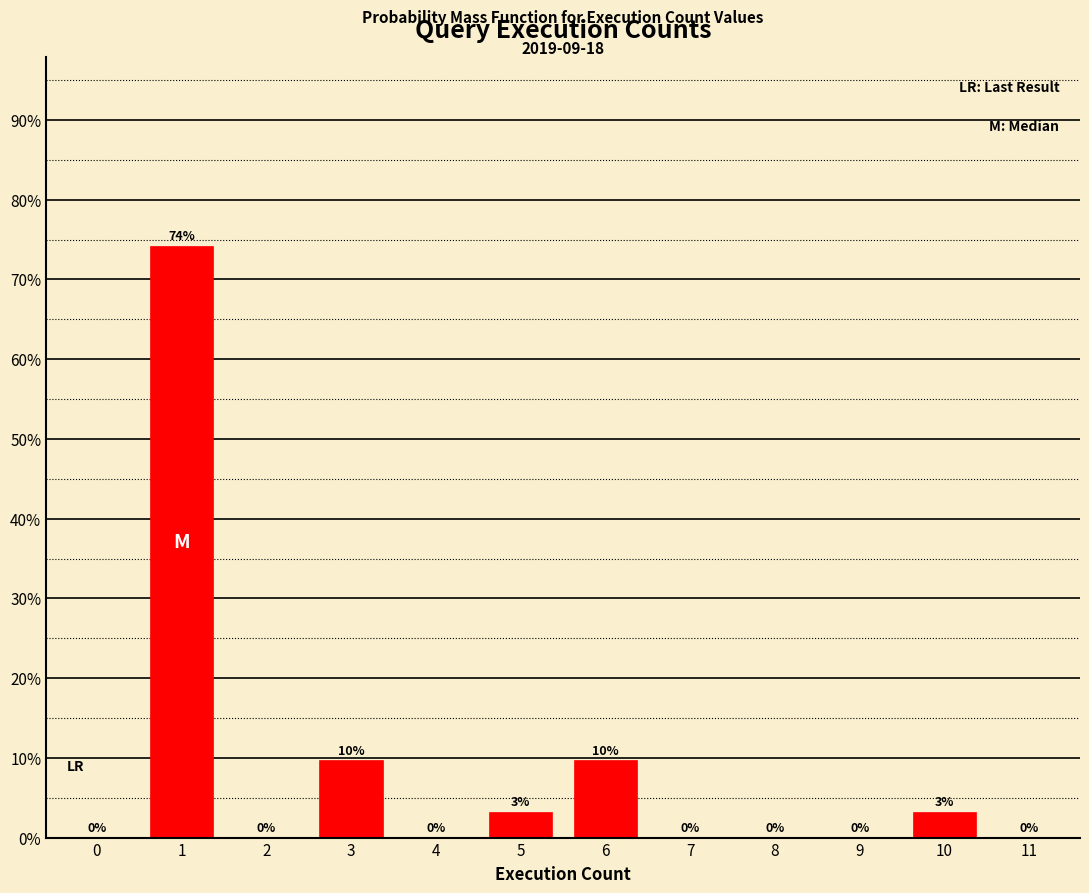

True or false: the data shows 74.2 at 1.

True